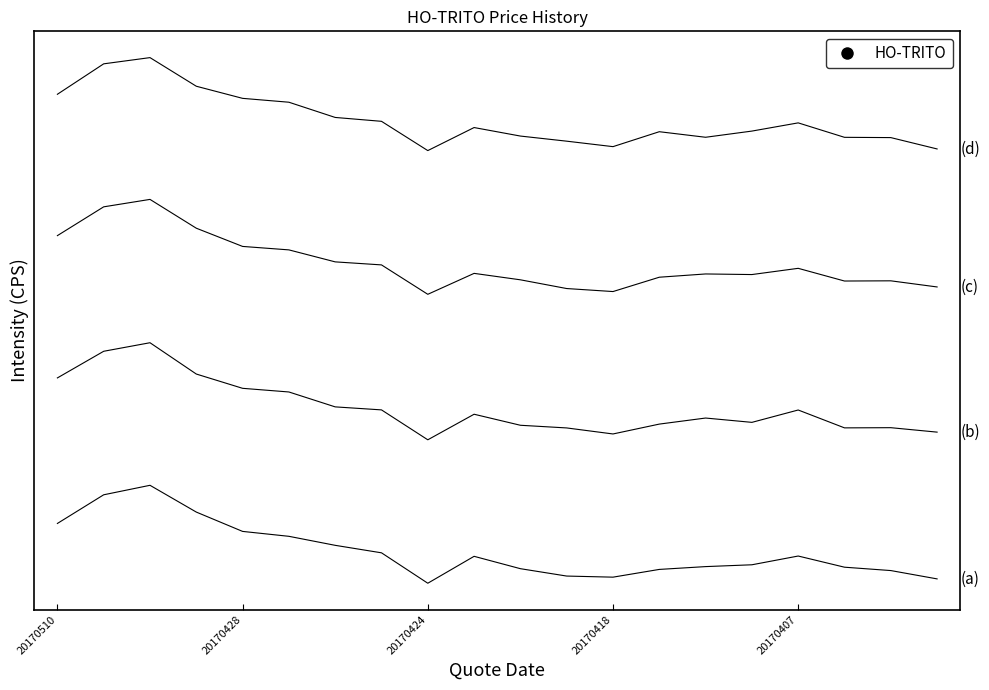

Is this an area chart (filled region under the line)?

No